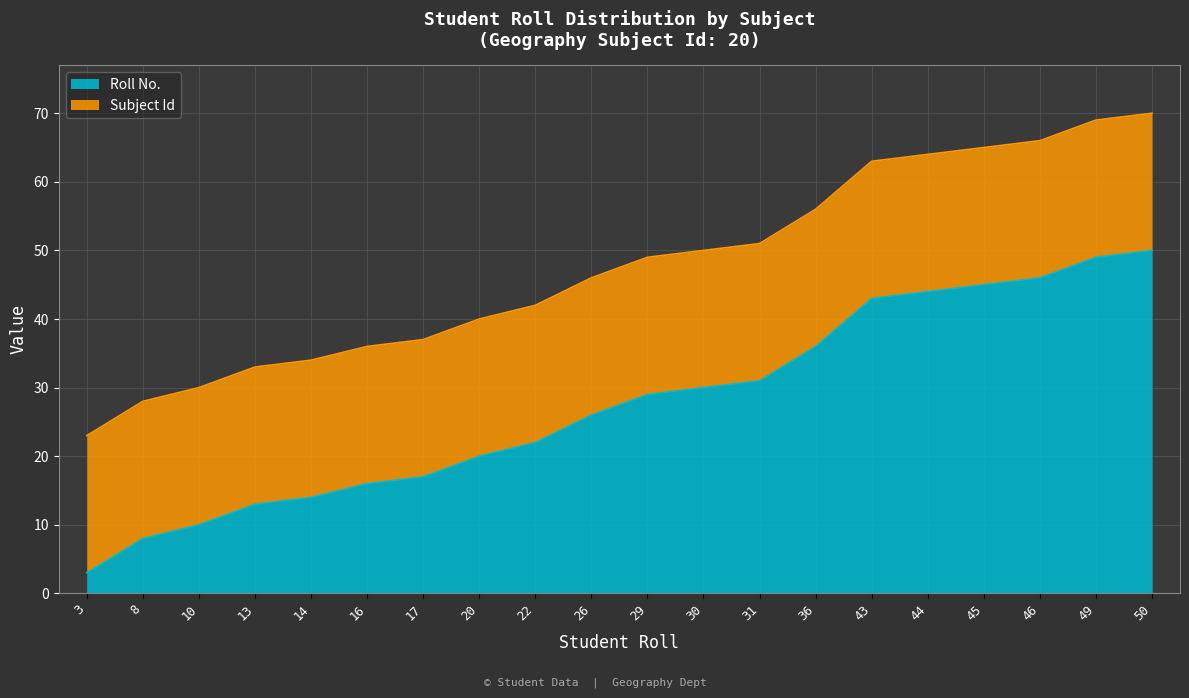

Rank the categories by value from highest to lowest.

50, 49, 46, 45, 44, 43, 36, 31, 30, 29, 26, 22, 20, 17, 16, 14, 13, 10, 8, 3